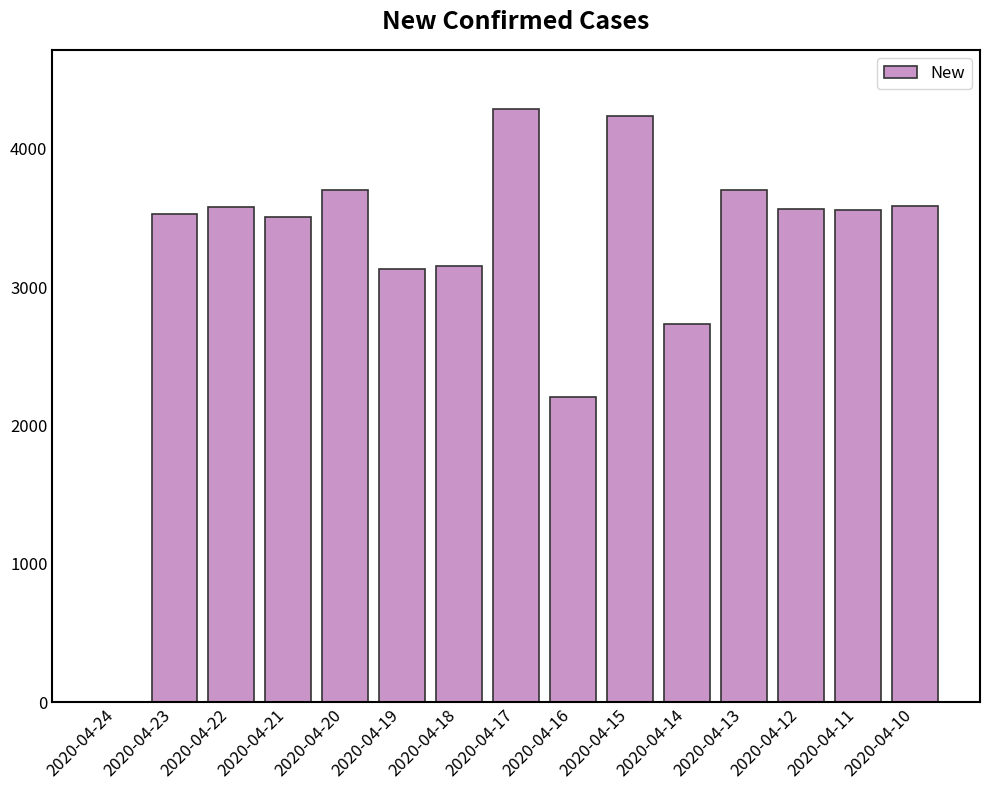

How many series are shown in this chart?

1